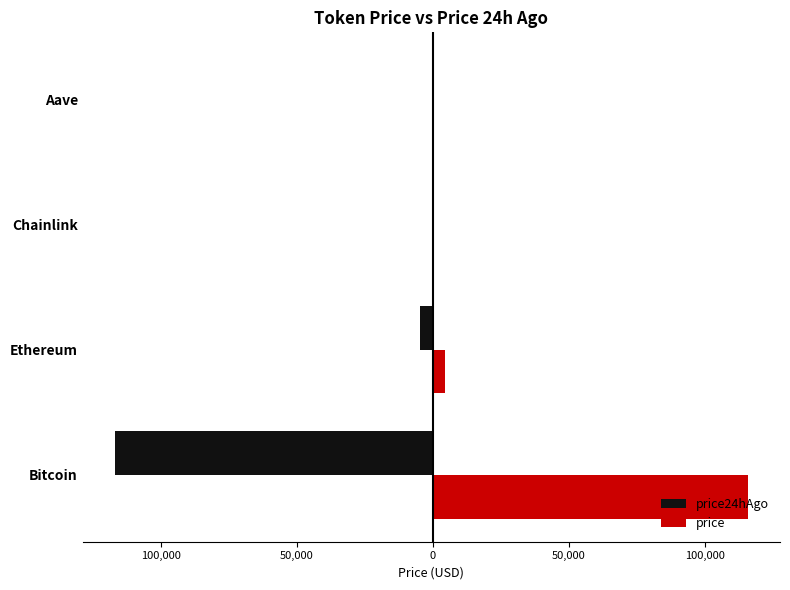

At how many categories does at least one series exceed 13665?

1